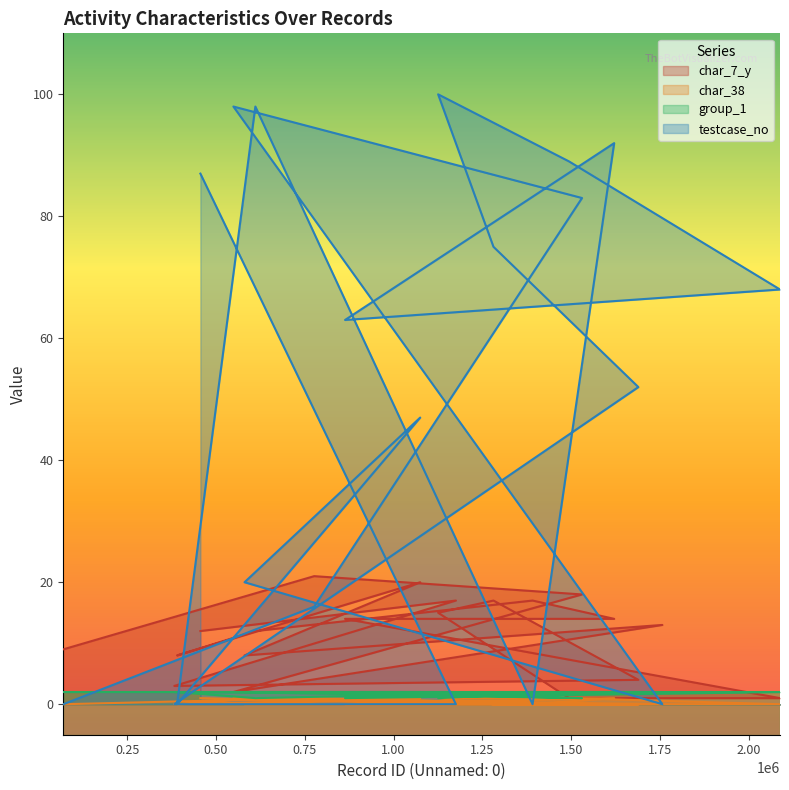

True or false: testcase_no has a value of 62 at 70488.

False